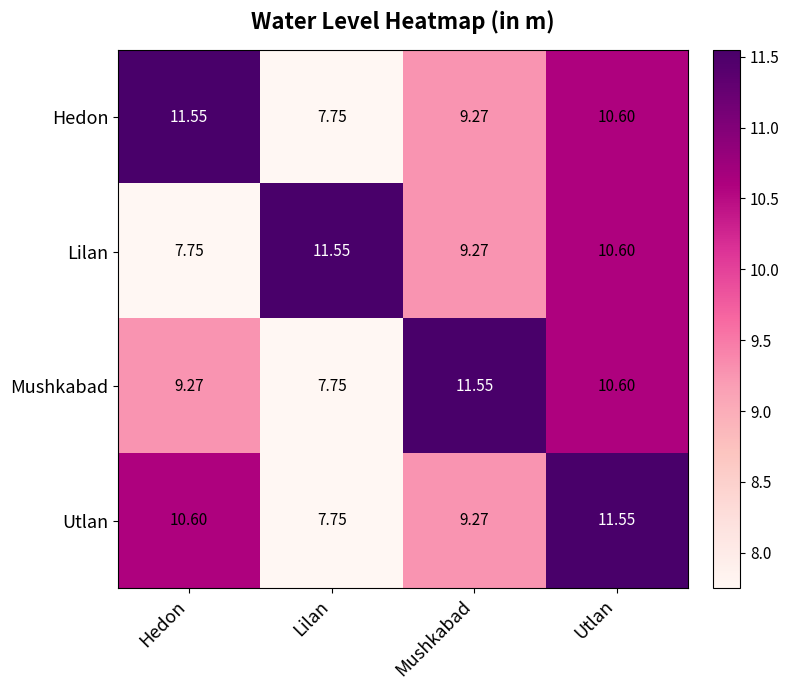

What is the spread (max minus min) of values at Mushkabad?

2.3